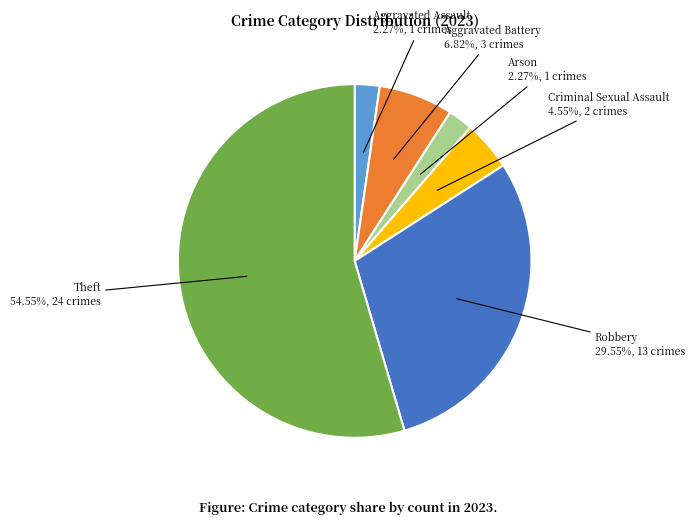

To the nearest percent, what is the average slice percentage?

17%